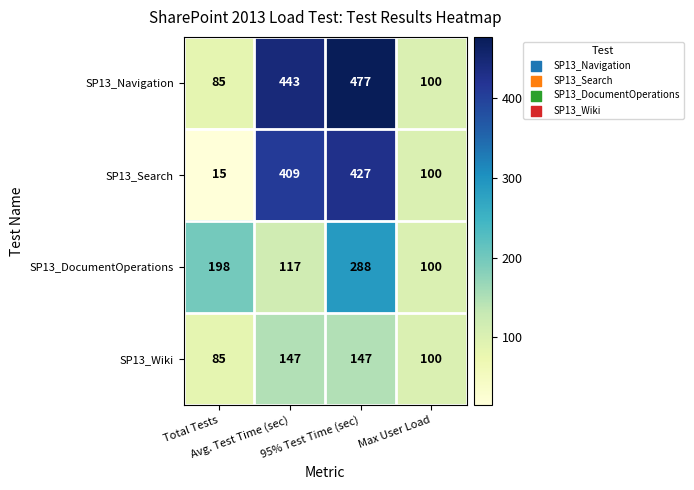

Which series has the largest range (max minus min)?

SP13_Search